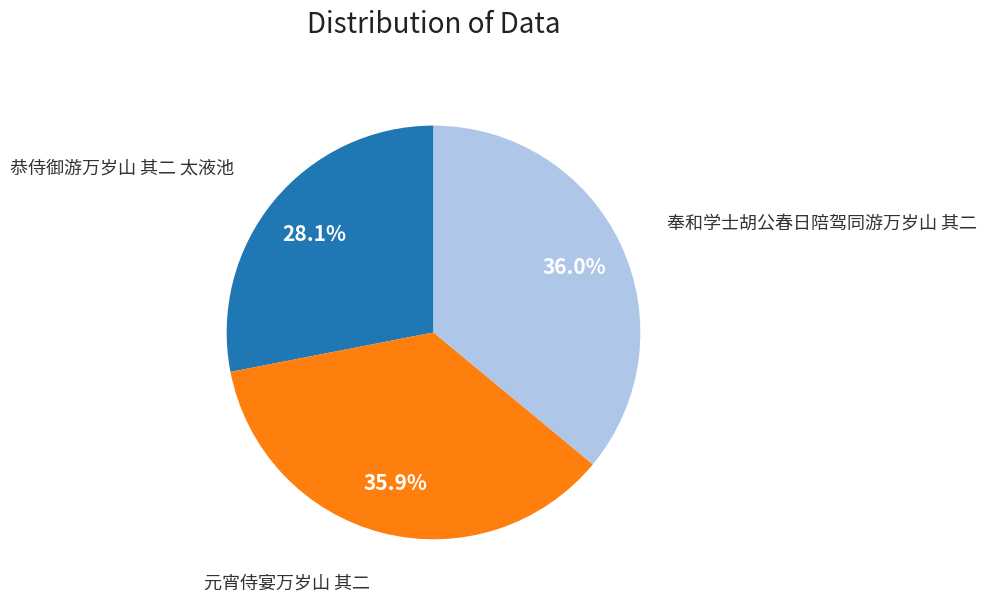

Is there any slice that represents more than half of the pie?

No